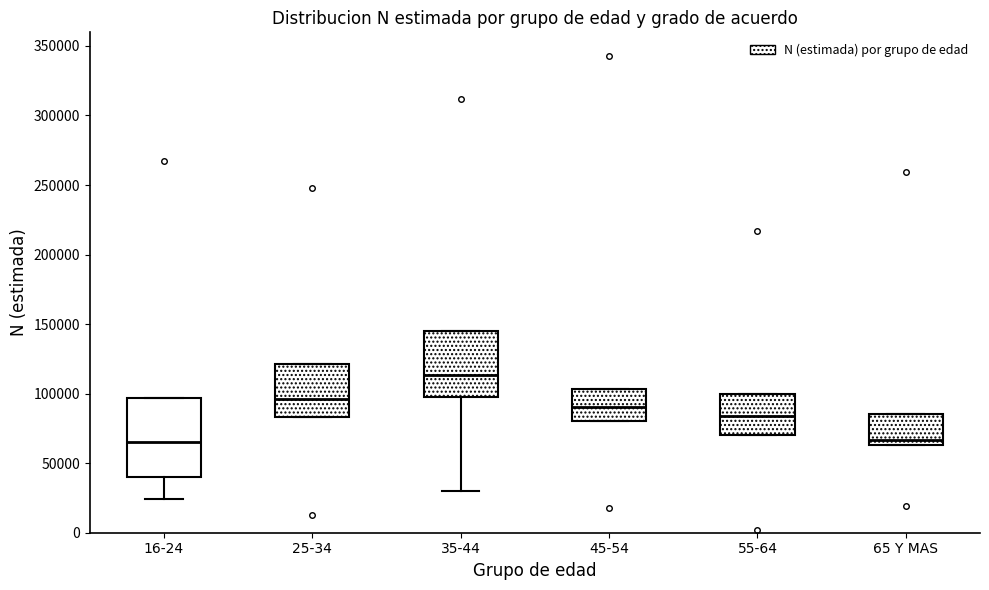

Which box is the tallest, from its lower edge to its upper edge?

16-24